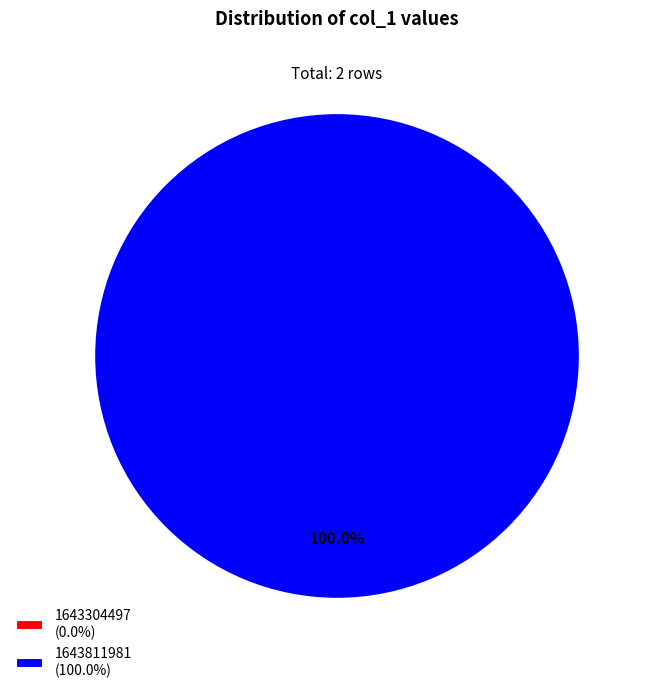

To the nearest percent, what is the average slice percentage?

50%